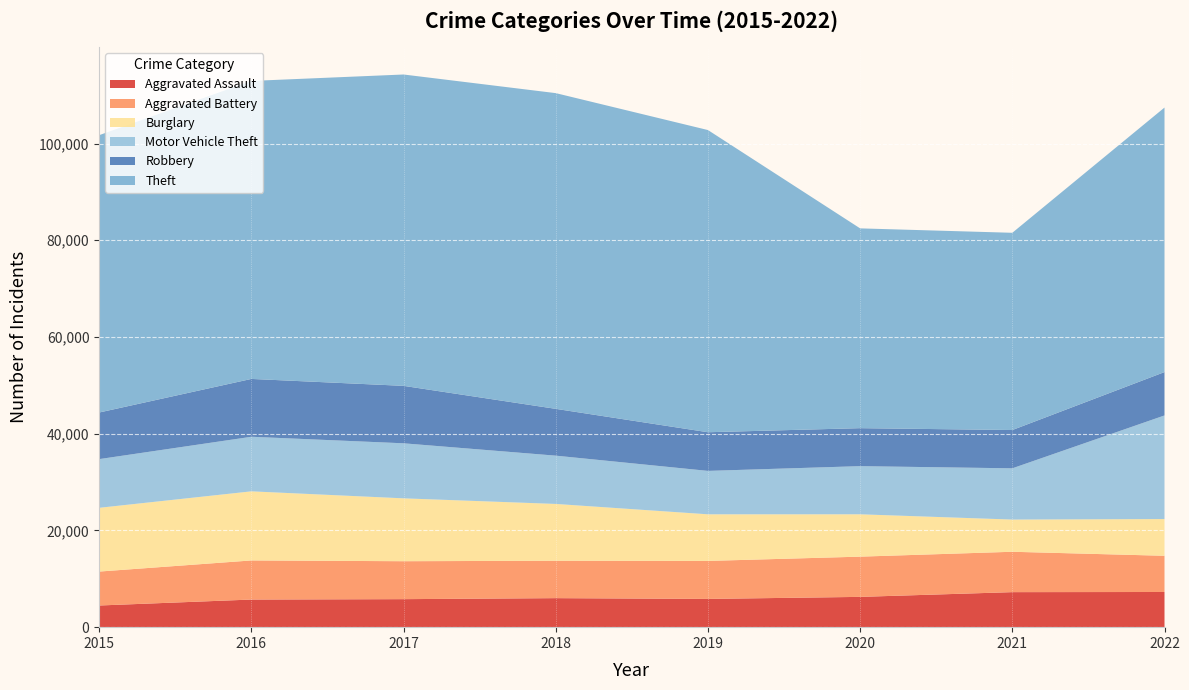

Reading left to right, extract all data points from this chart.

Aggravated Assault: 2015=4480	2016=5712	2017=5793	2018=6001	2019=5841	2020=6263	2021=7243	2022=7273
Aggravated Battery: 2015=7018	2016=8085	2017=7845	2018=7734	2019=7857	2020=8319	2021=8348	2022=7488
Burglary: 2015=13184	2016=14289	2017=13001	2018=11746	2019=9639	2020=8757	2021=6658	2022=7594
Motor Vehicle Theft: 2015=10068	2016=11286	2017=11380	2018=9984	2019=8977	2020=9956	2021=10598	2022=21424
Robbery: 2015=9638	2016=11960	2017=11880	2018=9679	2019=7994	2020=7855	2021=7918	2022=8970
Theft: 2015=57350	2016=61619	2017=64381	2018=65285	2019=62486	2020=41313	2021=40784	2022=54696